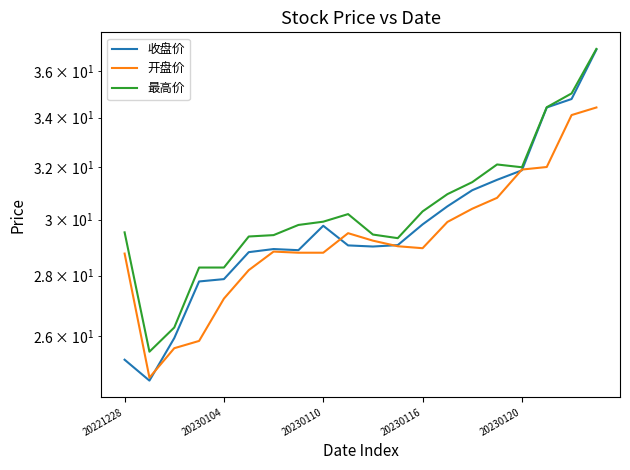

Which series has the largest total across all categories?

最高价